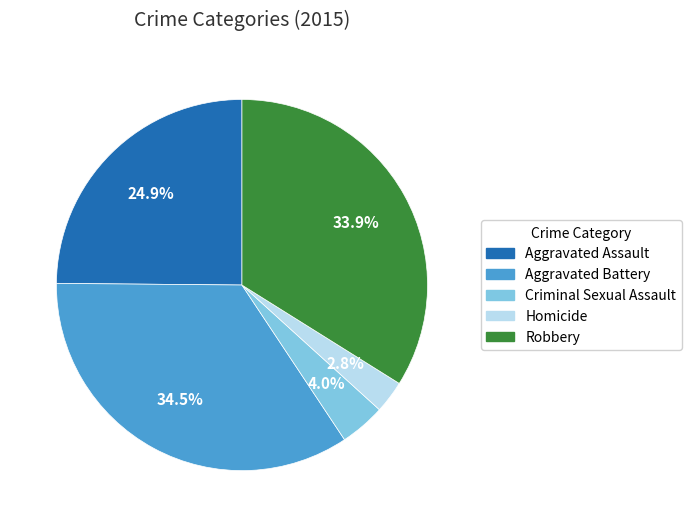

Is it true that Homicide is 15% of the pie?

False